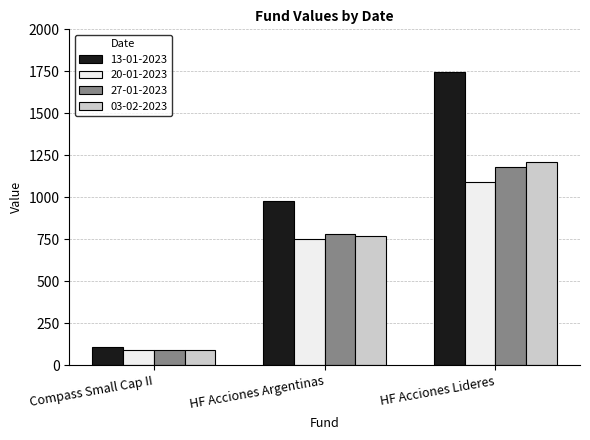

What is the maximum value shown in the chart?

1743.7